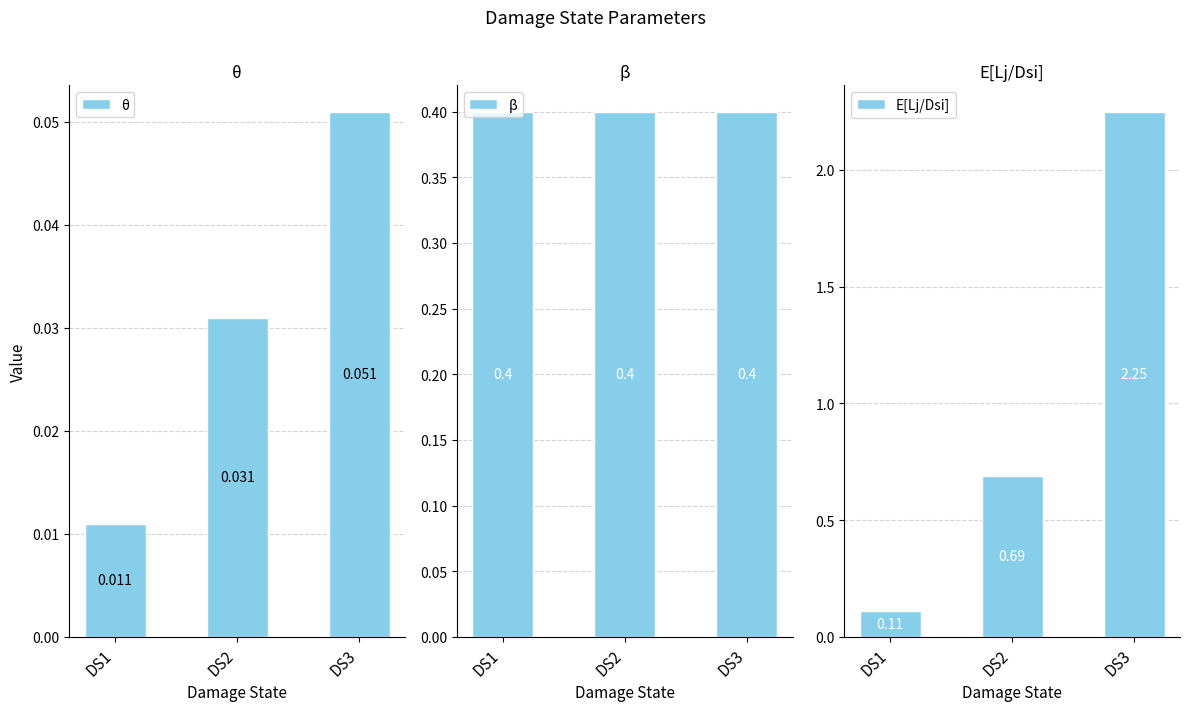

Is it true that E[Lj/Dsi] equals 0.0 at DS1?

False